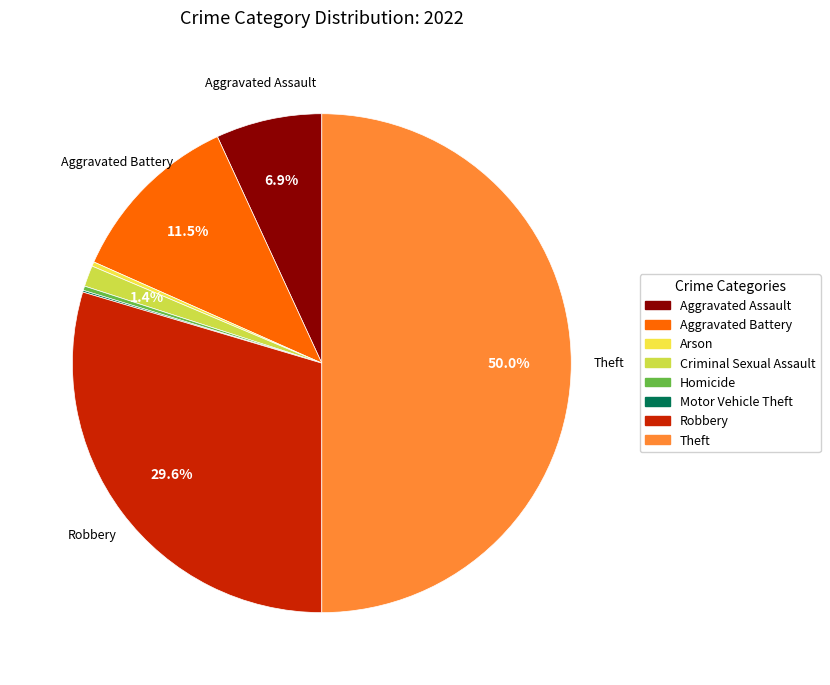

Which slice is the largest?

Theft